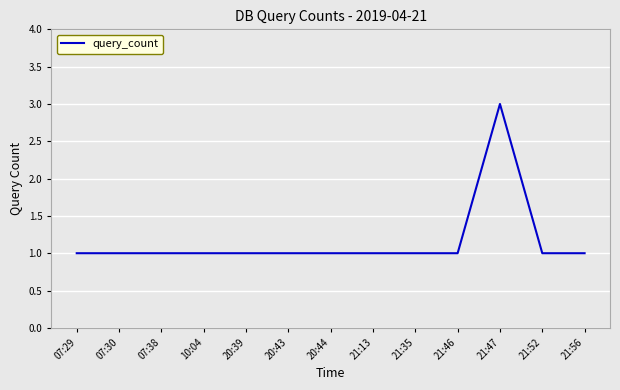

Does the chart display data point markers on the line(s)?

No